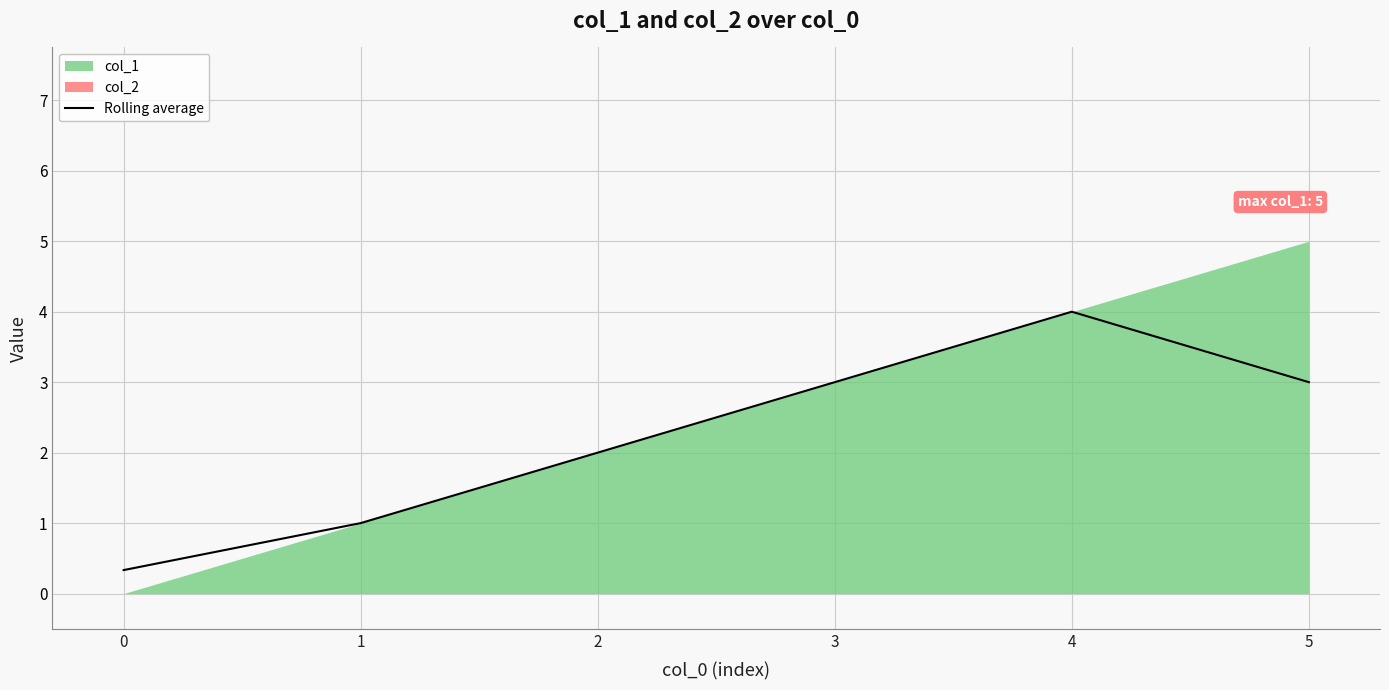

The chart shows a value of 0.6 at 0. True or false?

False